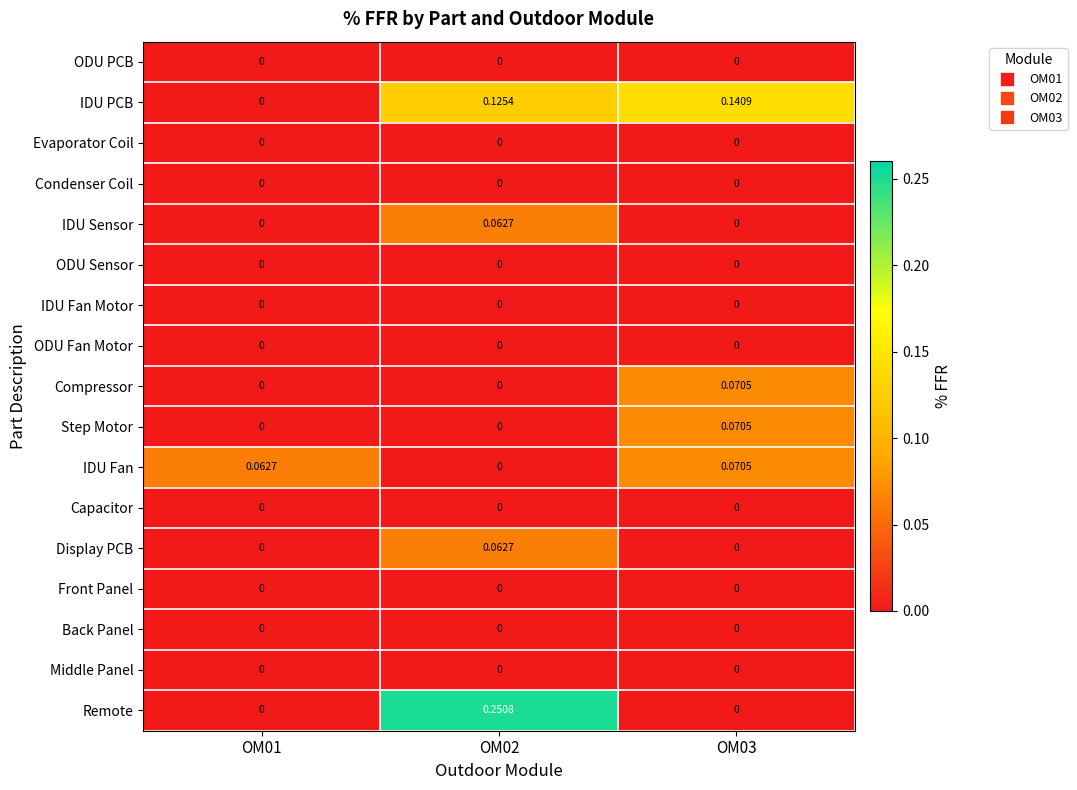

Which series has the largest total across all categories?

IDU PCB